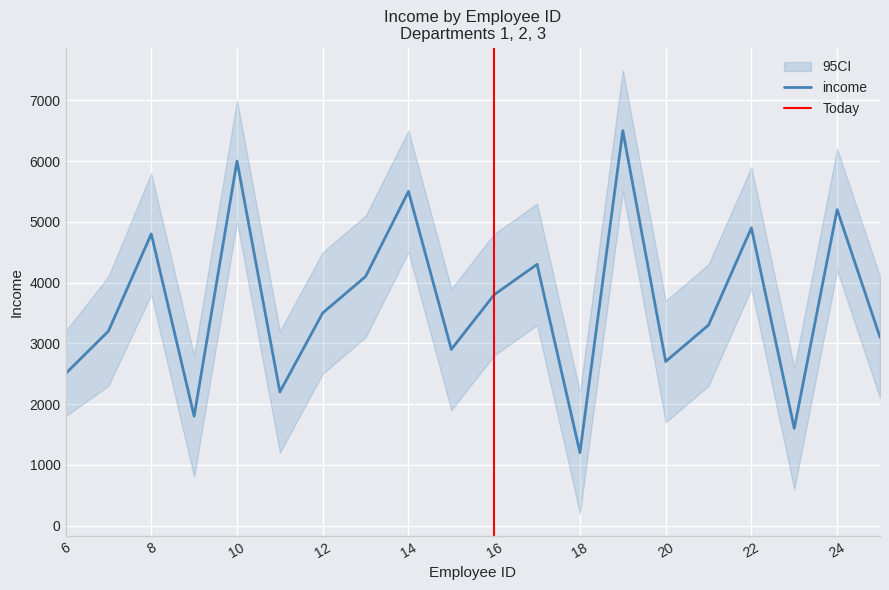

Which category has the highest value in the income_lower series?

19